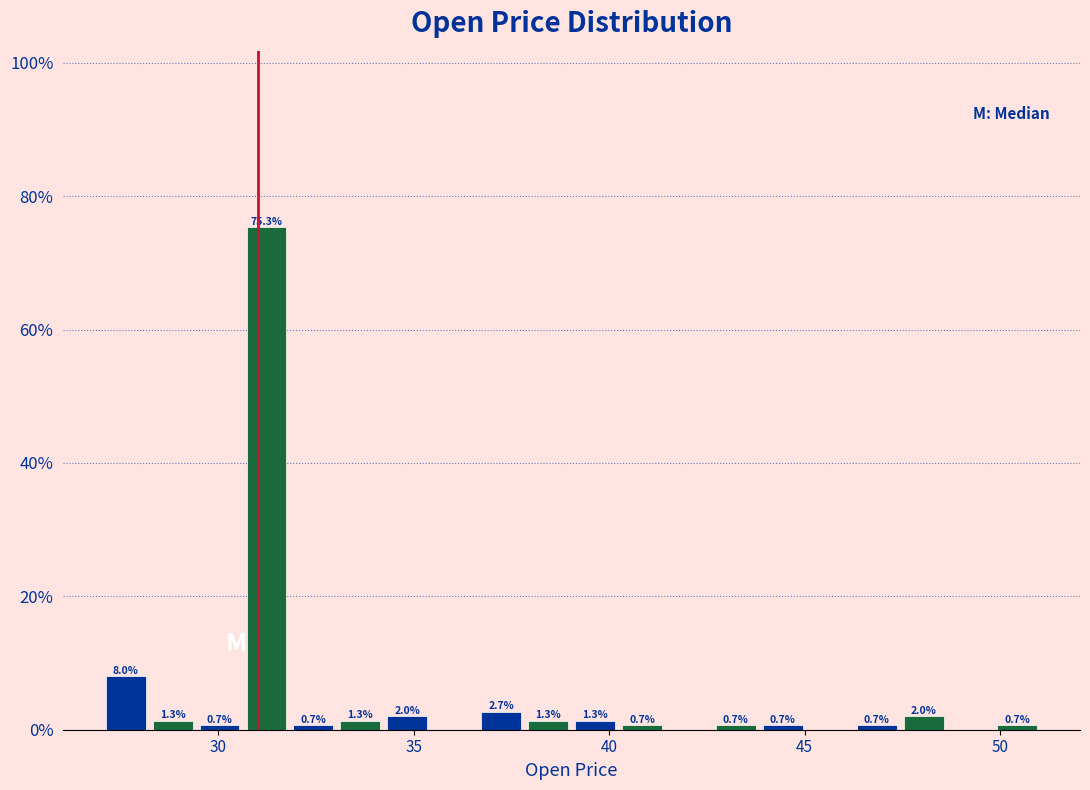

Read against the x-axis, roughly where is the centre of the tallest bar?

31.0